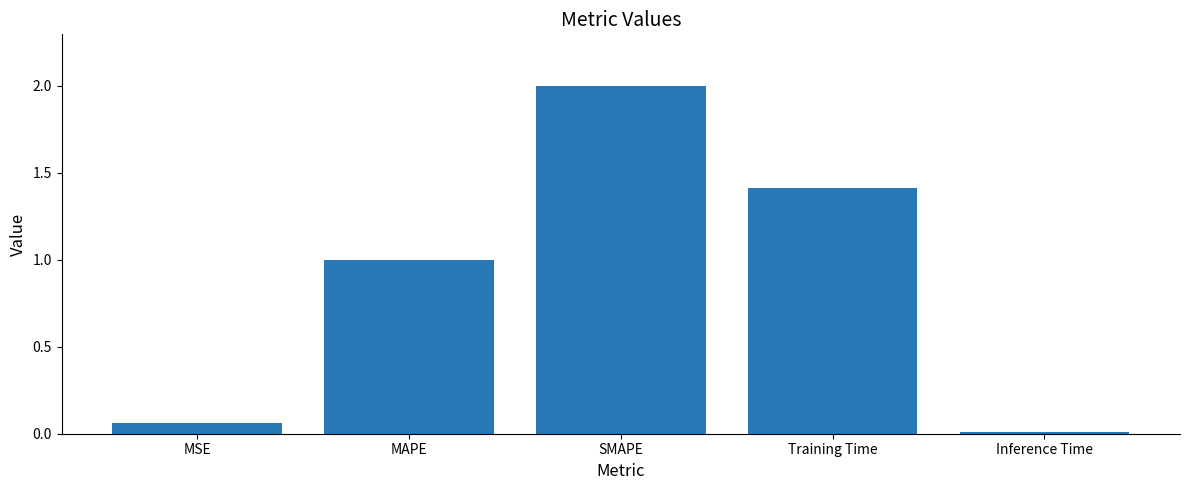

Read the value at Training Time.

1.4